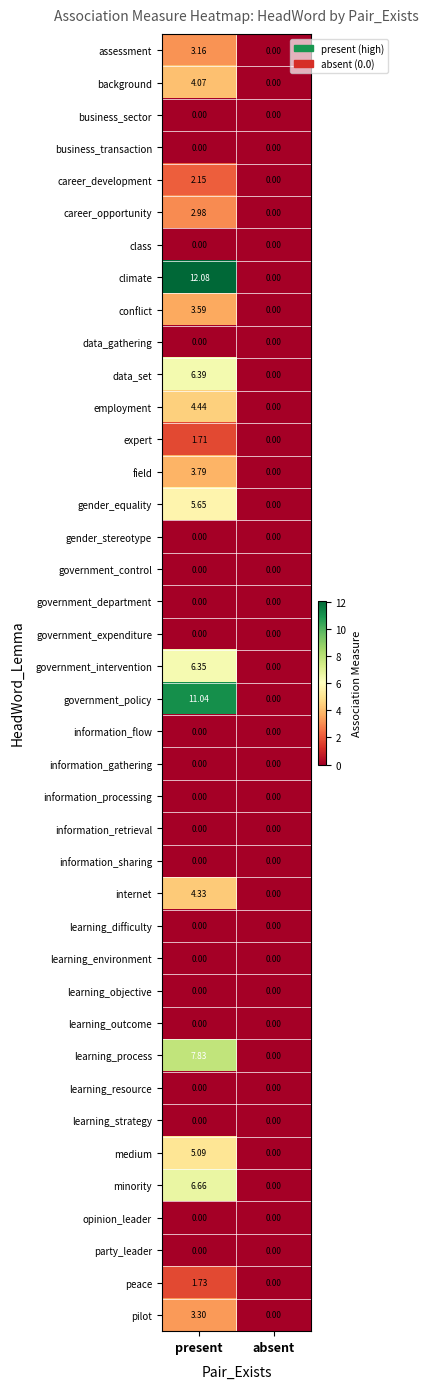

Rank the categories by climate value from lowest to highest.

absent, present